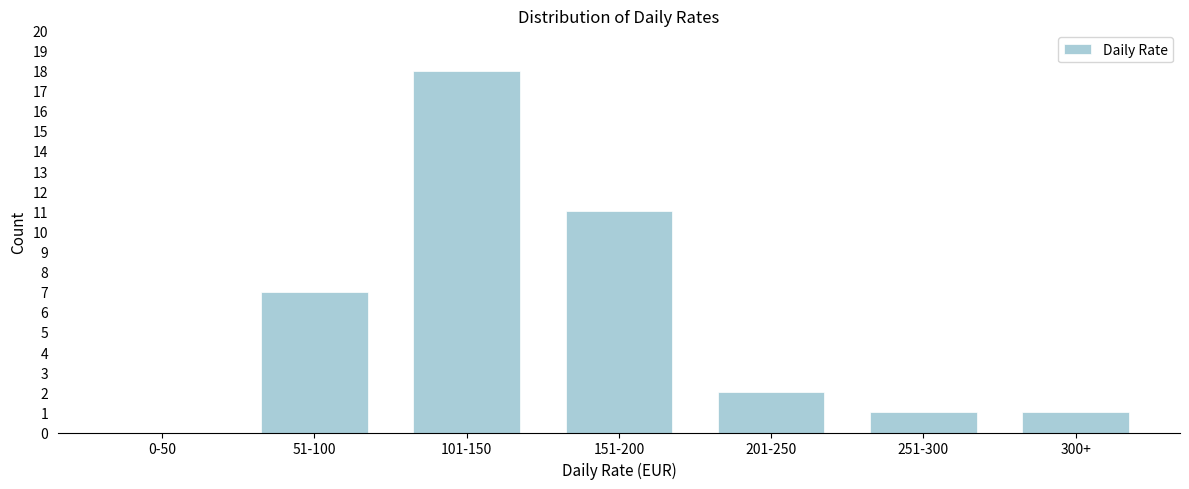

Reading left to right, transcribe all the data shown in this chart.

0-50=0	51-100=7	101-150=18	151-200=11	201-250=2	251-300=1	300+=1